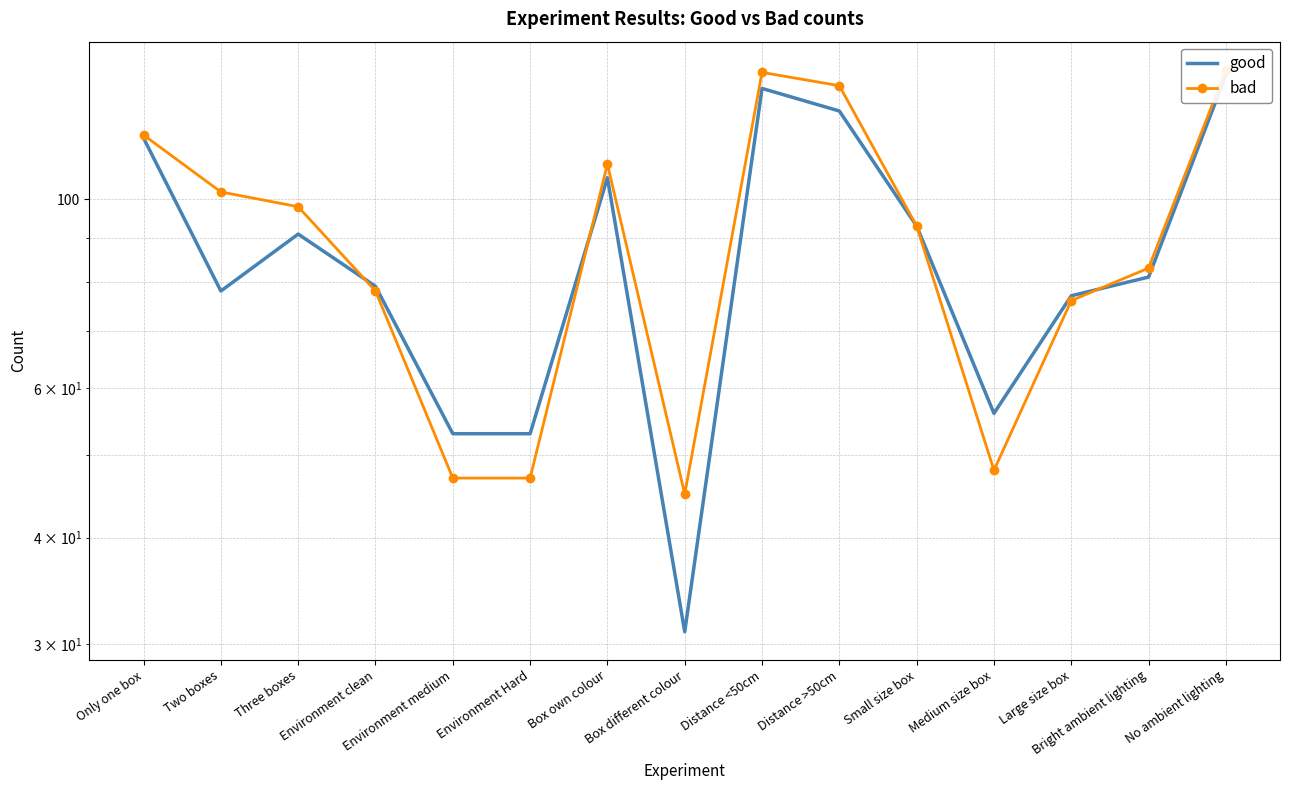

At which label does bad first exceed 93?

Only one box